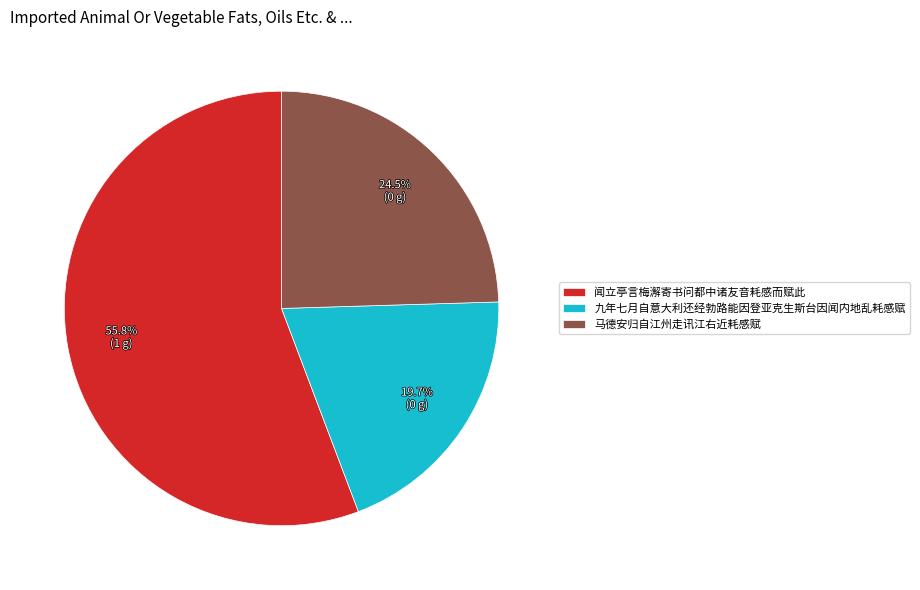

Which category accounts for the majority?

闻立亭言梅澥寄书问都中诸友音耗感而赋此